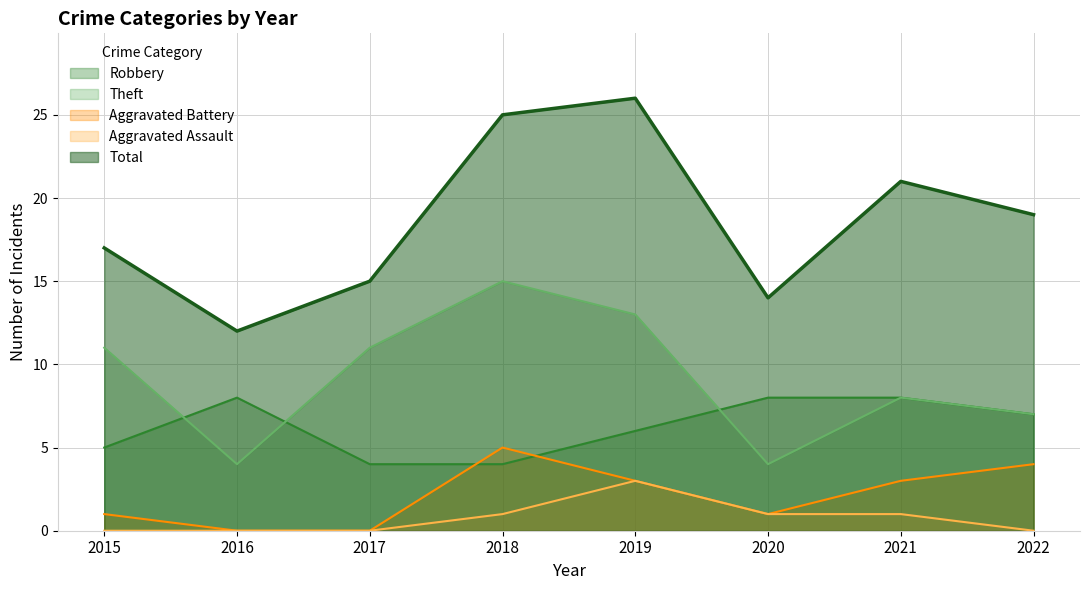

Reading right to left, extract all data points from this chart.

Robbery: 2022=7	2021=8	2020=8	2019=6	2018=4	2017=4	2016=8	2015=5
Theft: 2022=7	2021=8	2020=4	2019=13	2018=15	2017=11	2016=4	2015=11
Aggravated Battery: 2022=4	2021=3	2020=1	2019=3	2018=5	2017=0	2016=0	2015=1
Aggravated Assault: 2022=0	2021=1	2020=1	2019=3	2018=1	2017=0	2016=0	2015=0
Total: 2022=19	2021=21	2020=14	2019=26	2018=25	2017=15	2016=12	2015=17